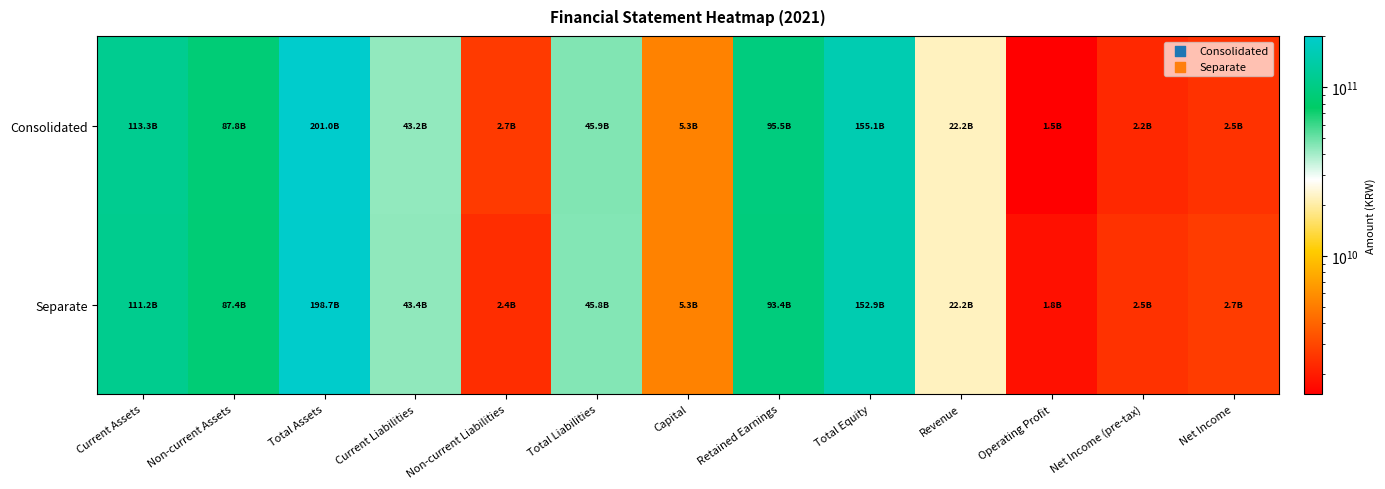

Which label corresponds to the smallest value in the chart?

Operating Profit